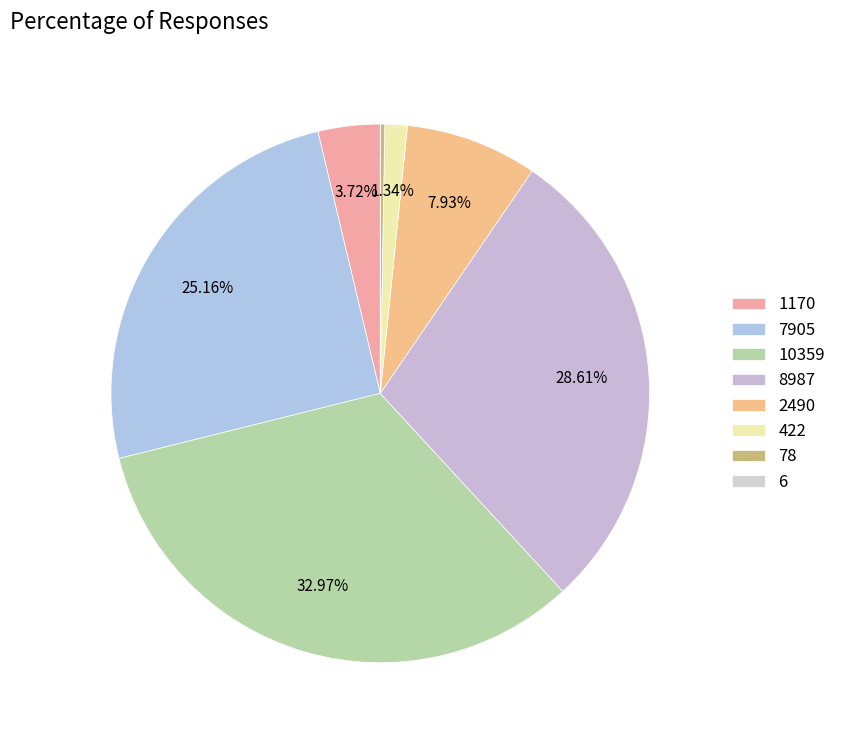

Is there any slice that represents more than half of the pie?

No